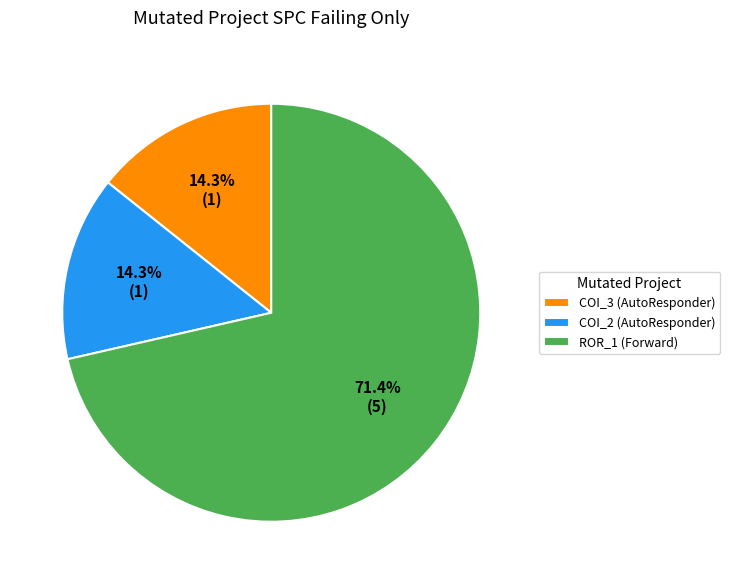

What is the largest slice in the pie chart?

ROR_1 (Forward)